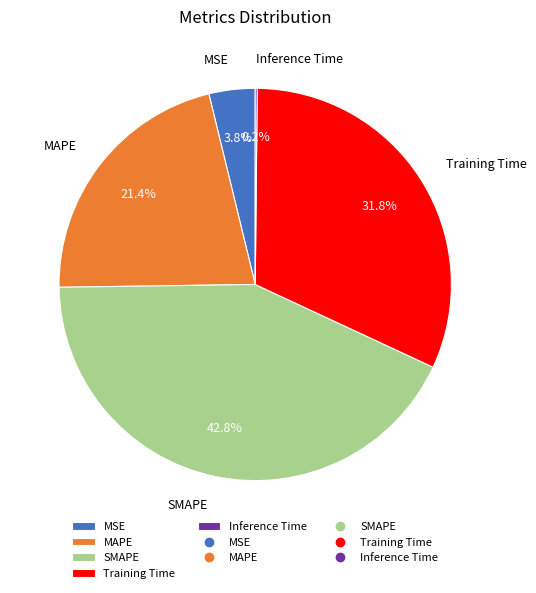

To the nearest percent, what is the combined percentage of SMAPE and MSE?

47%